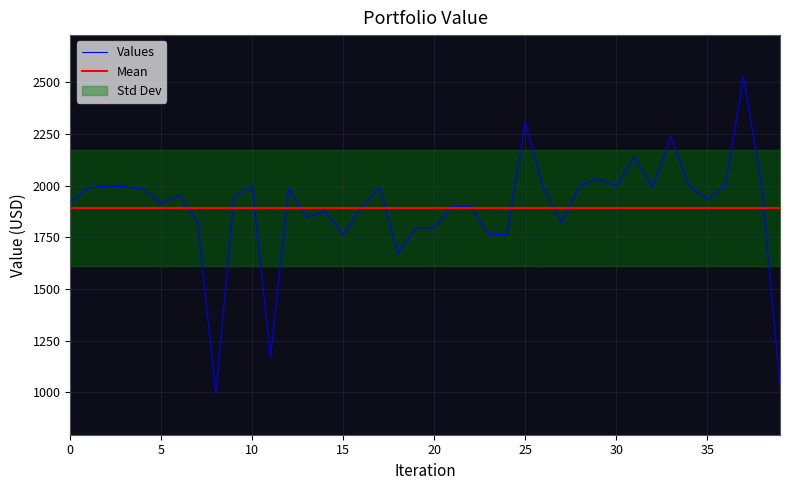

What is the greatest value displayed?

2529.3